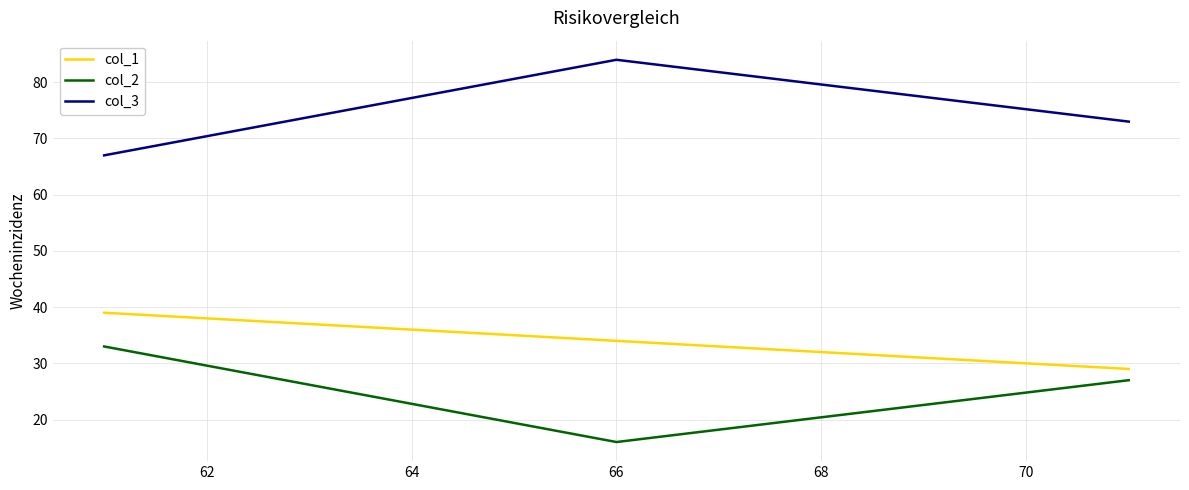

What is the minimum value for col_2?

16